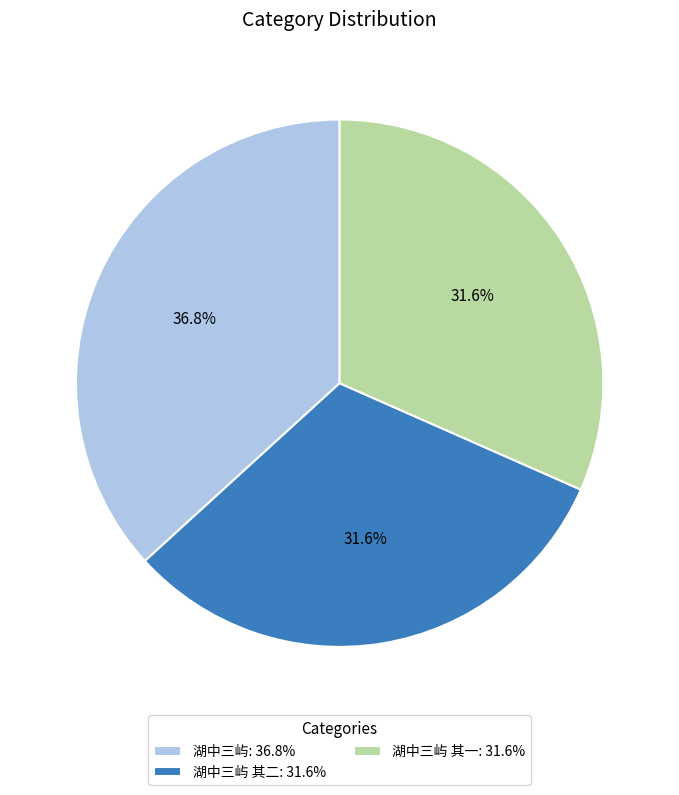

Which has a higher value, 湖中三屿 其一: 31.6% or 湖中三屿: 36.8%?

湖中三屿: 36.8%